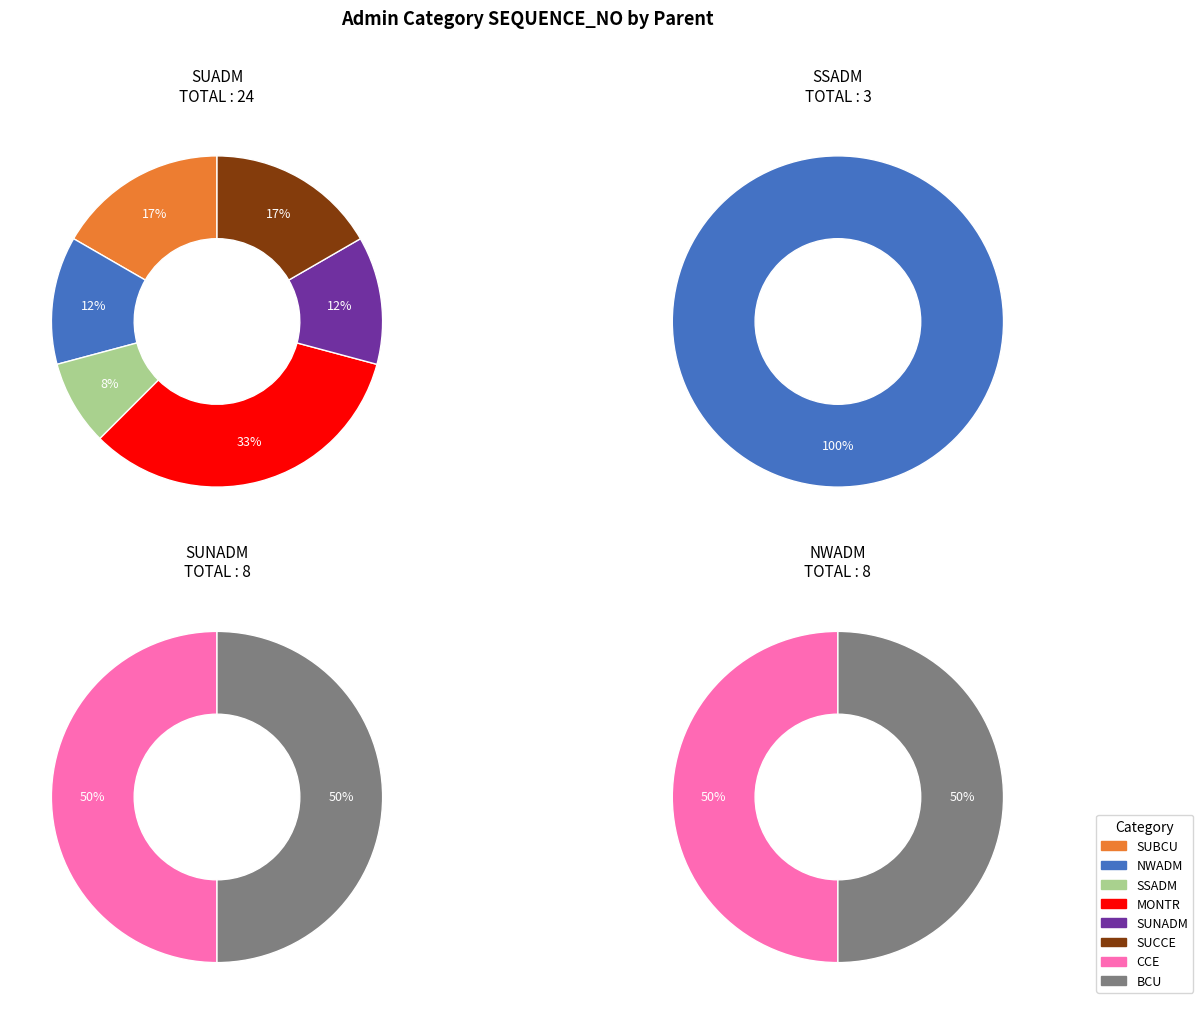

Approximately how many times larger is the value at NWADM compared to CCE(NWADM)?

0.8